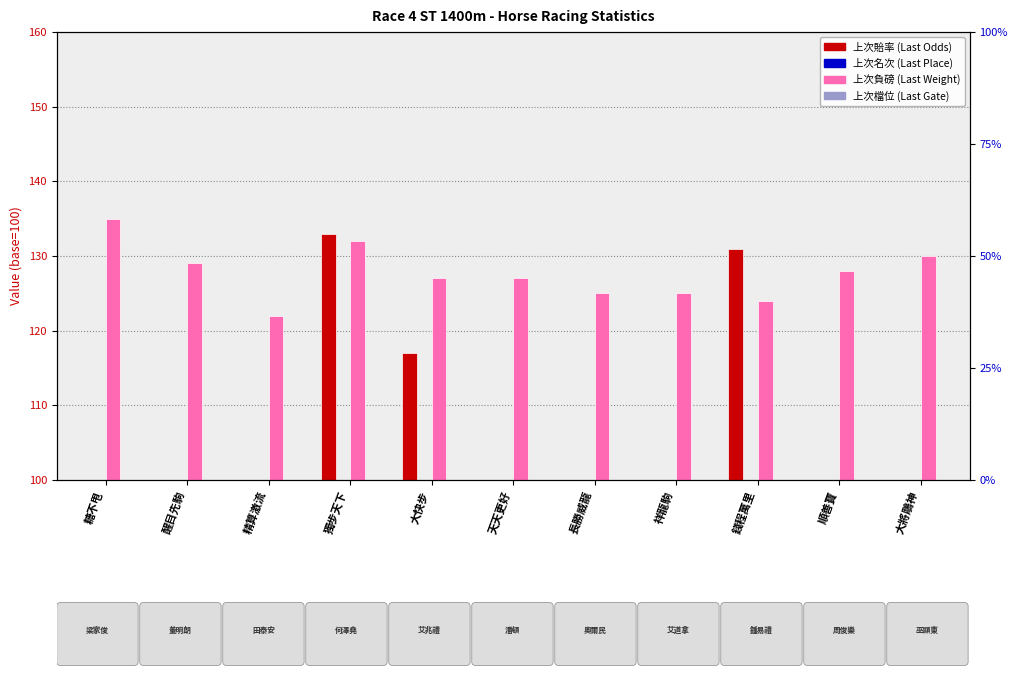

What are all the series names shown in the legend?

上次賠率, 上次名次, 上次負磅, 上次檔位